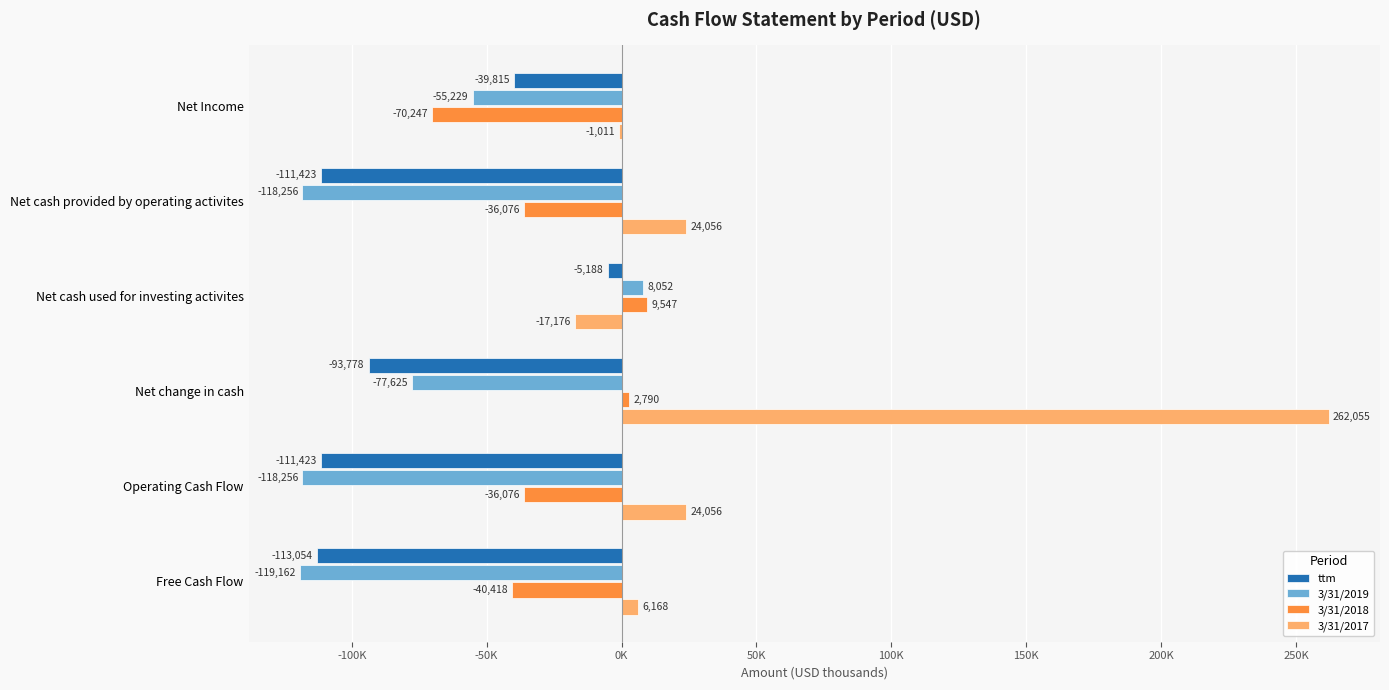

At which label is ttm closest to -59121?

Net Income